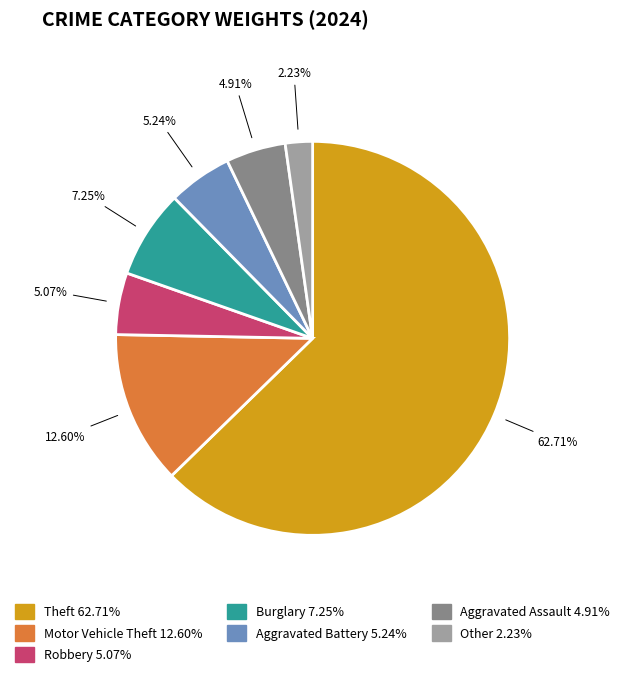

Is there a majority slice in this chart?

Yes